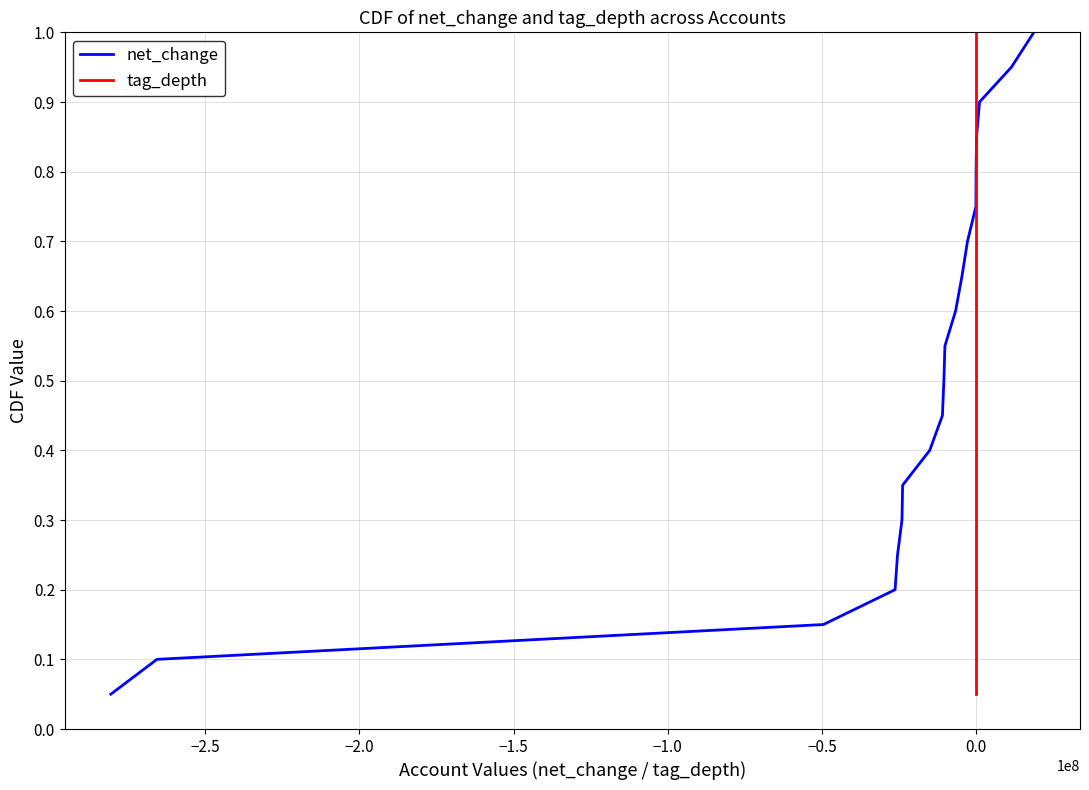

What is the maximum value for net_change?

1.0